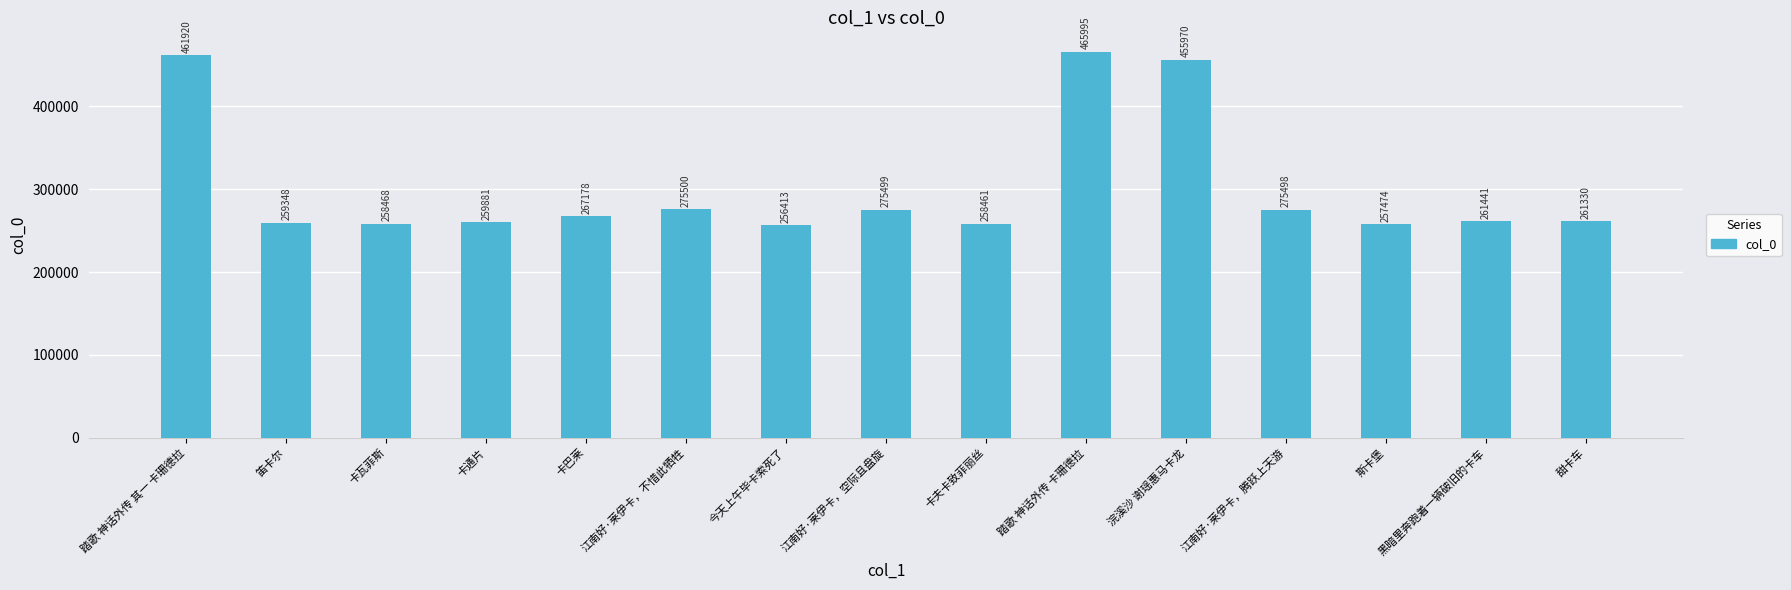

What is the change in value from 卡瓦菲斯 to 卡巴莱?

+8710